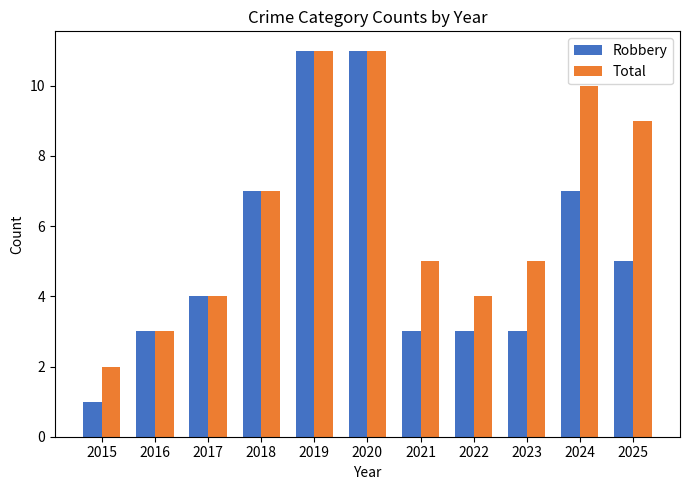

Are the bars grouped side by side (vs. stacked)?

Yes